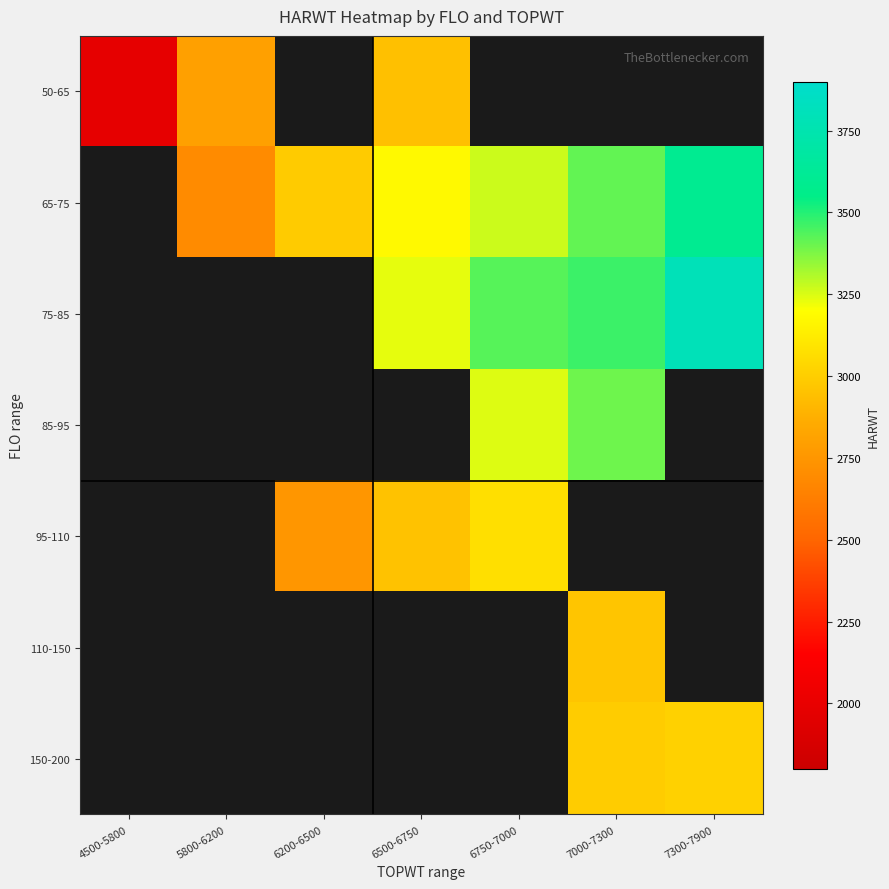

What value does the 50-65 series have at 5800-6200?

2804.0